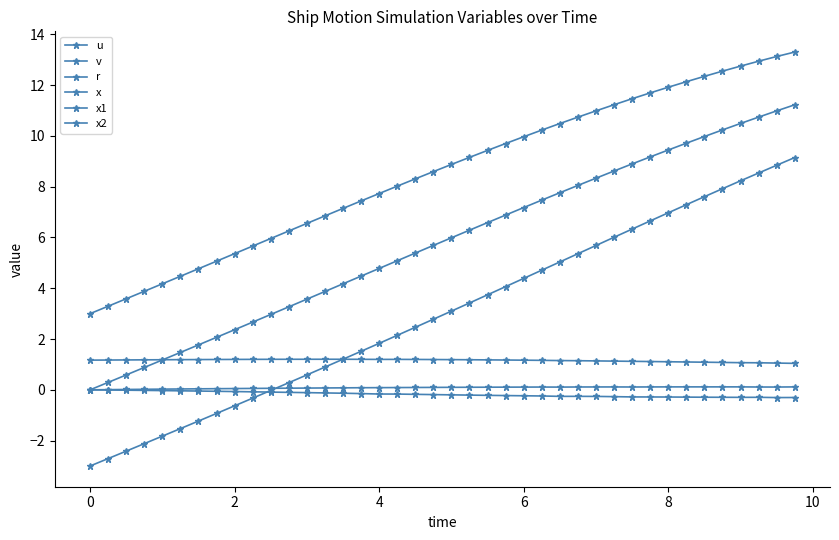

Which series has the largest total across all categories?

x1